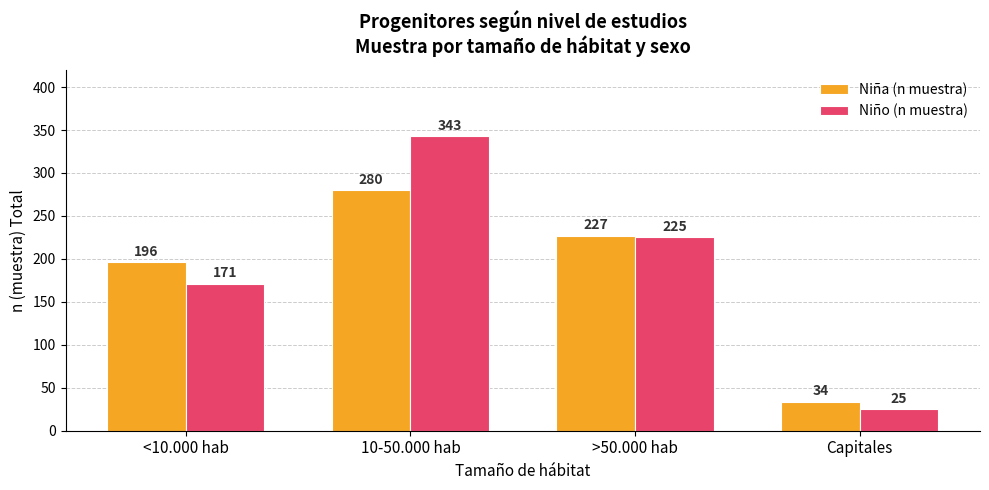

How many values in the Niño (n muestra) series are below 225?

2